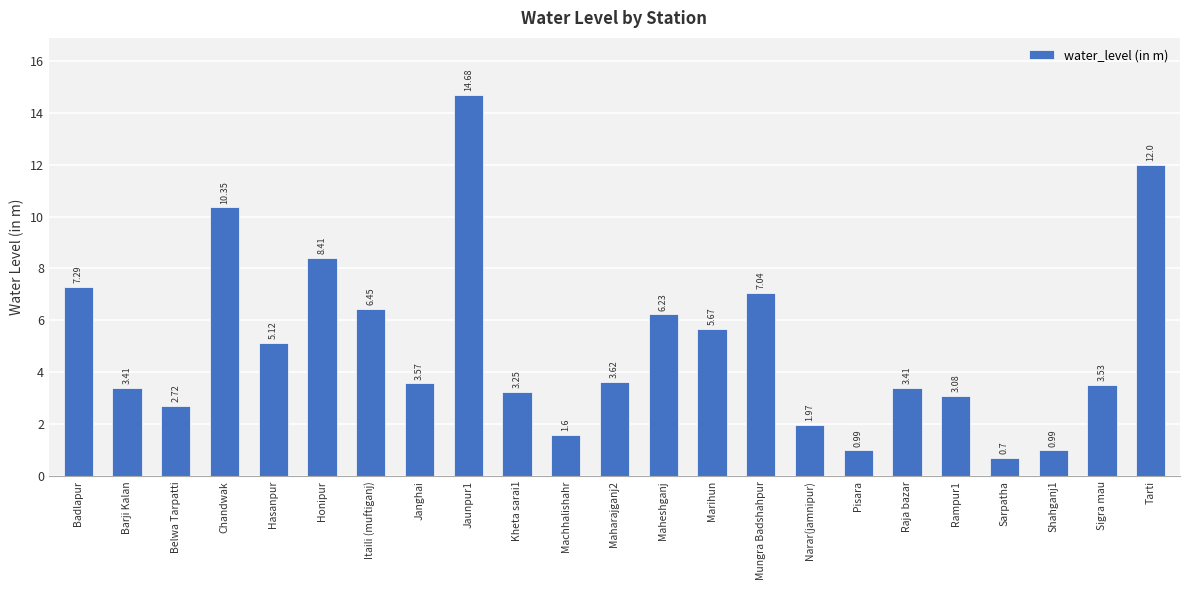

What is the label of the 1st bar from the left?

Badlapur